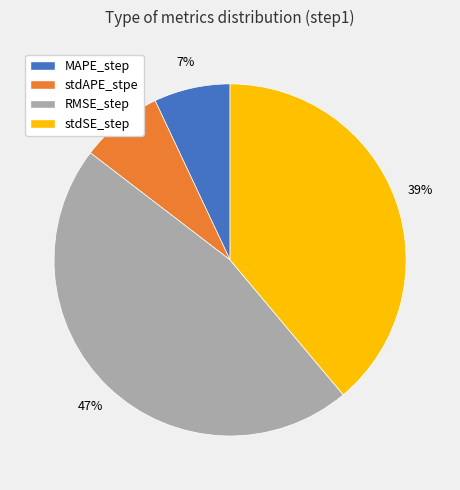

True or false: RMSE_step accounts for 40% of the total.

False